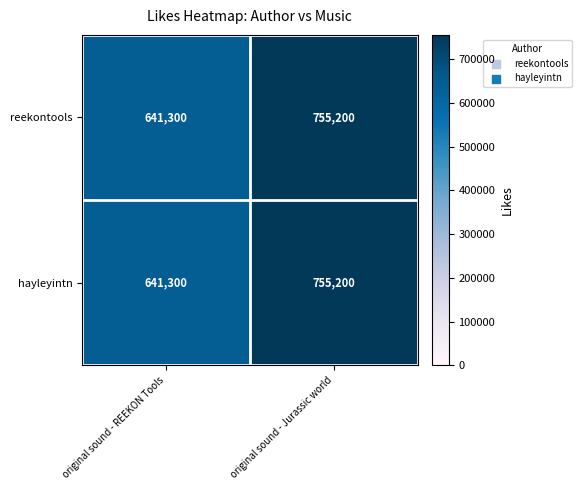

What is the difference between the reekontools values at original sound - REEKON Tools and original sound - Jurassic world?

113900